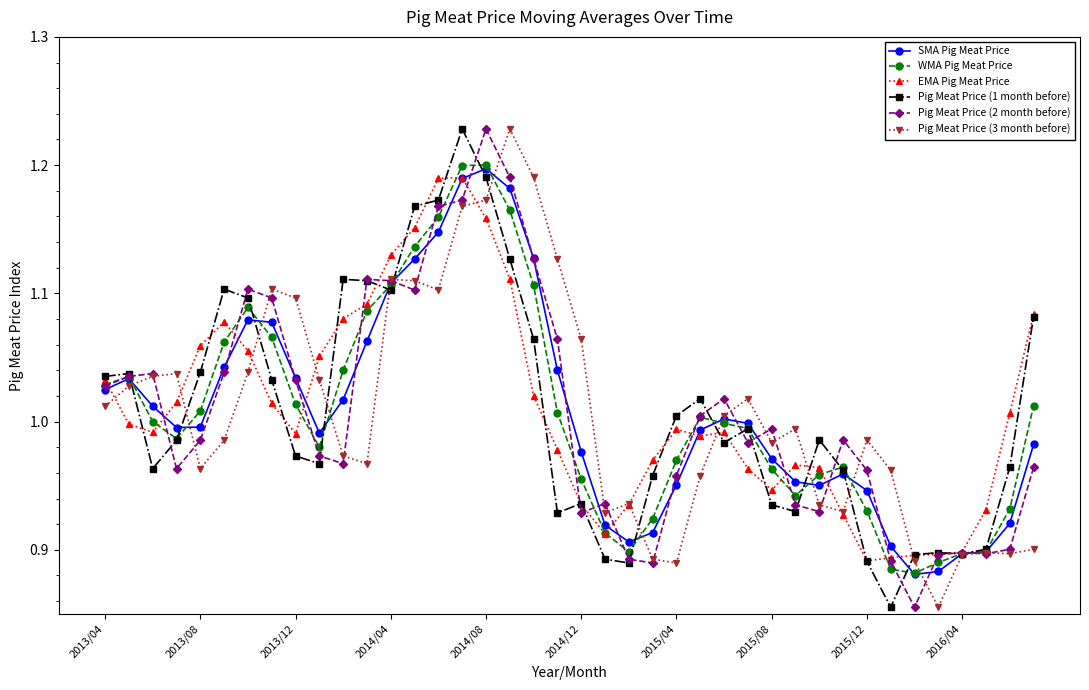

True or false: Pig Meat Price (2 month before) has more than 1 interior local peaks.

True